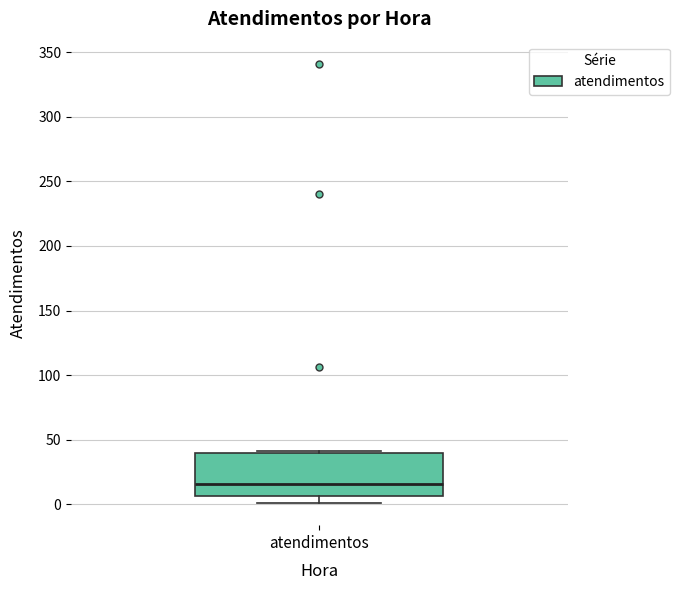

Transcribe this box plot: give where the median line is, the range the box spans, and where the two whiskers end, as read against the y-axis. The values are not printed on the chart, so give them approximately, as read against the axis.

median 15, box 5 to 40, whiskers 0 to 40